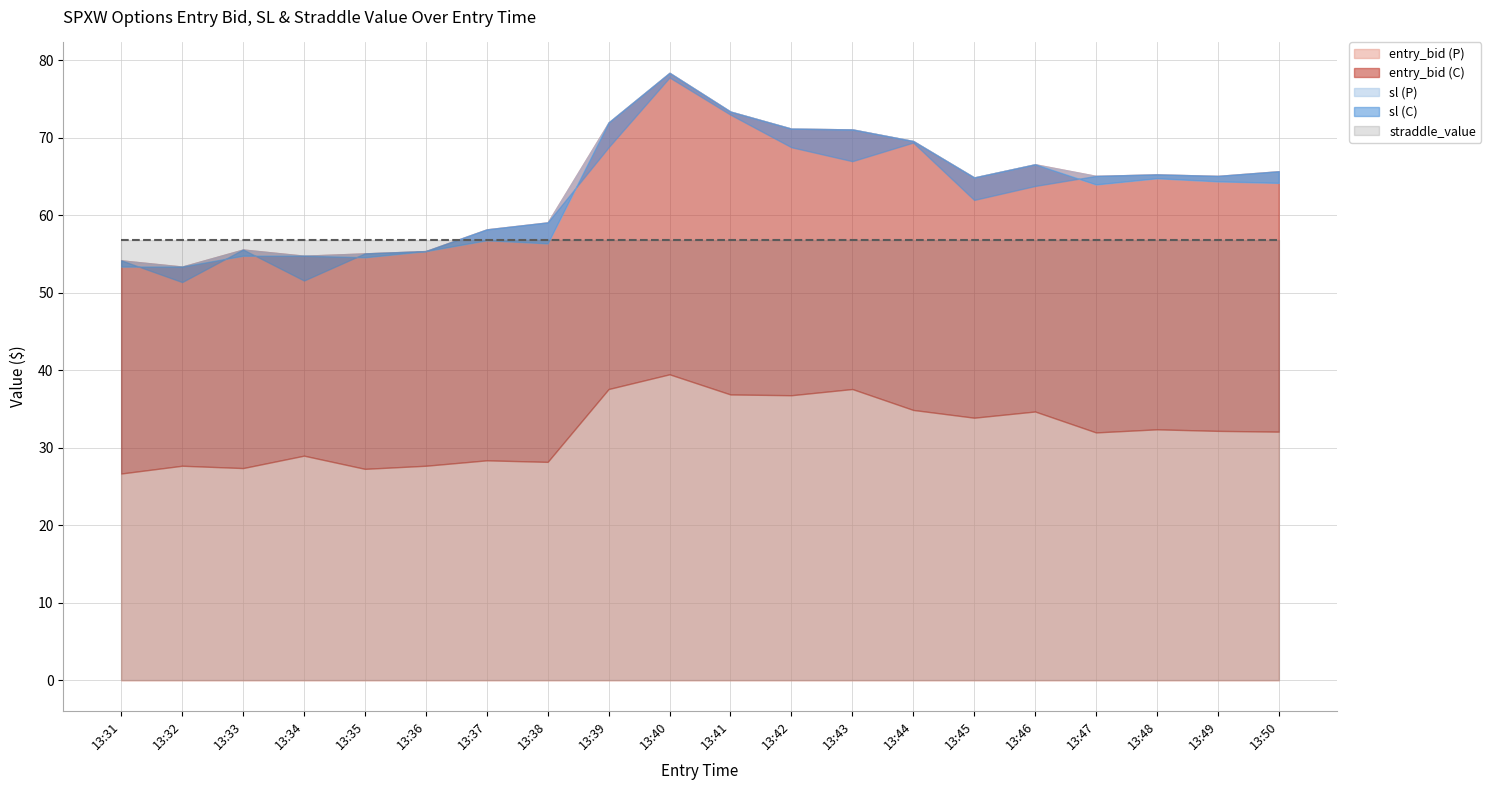

Which series has the widest spread of values?

sl (C)